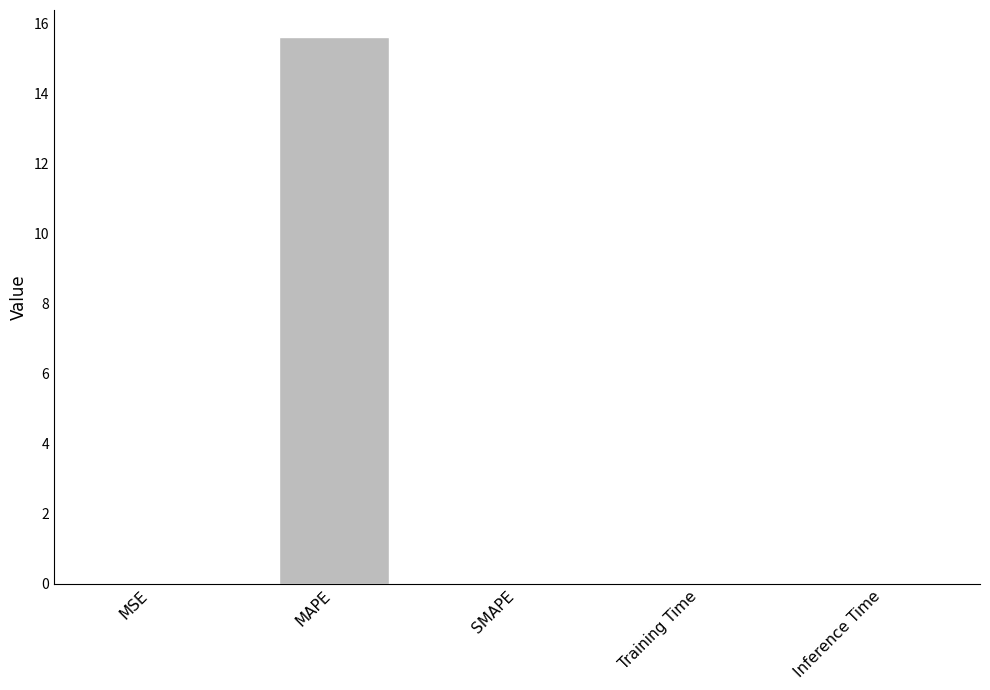

What is the sum of all values?

15.6